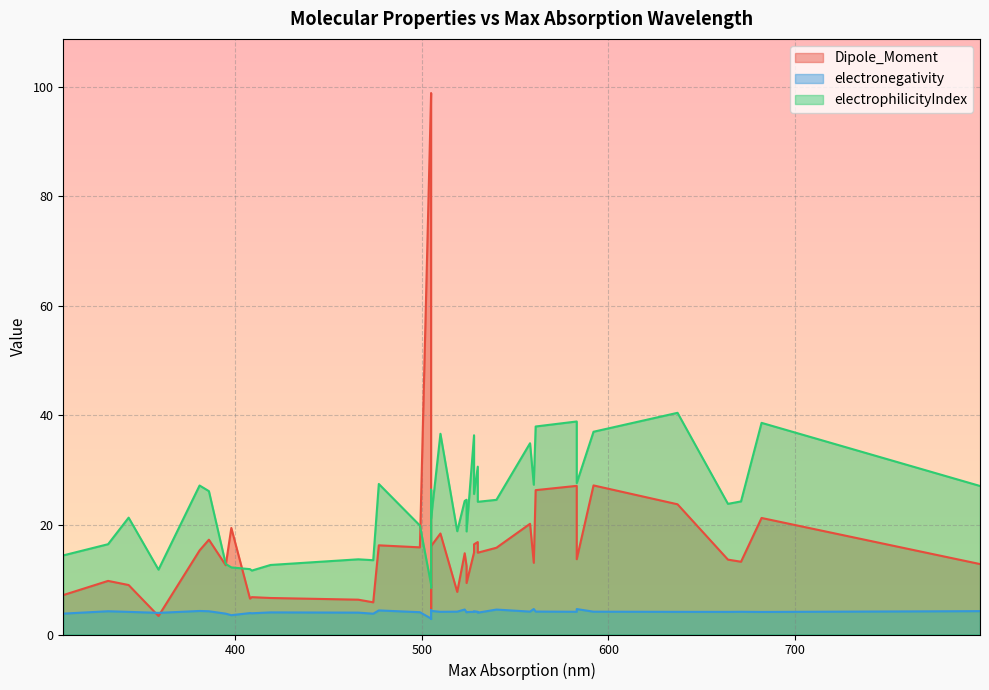

What is the label of the 34th point from the right?

561